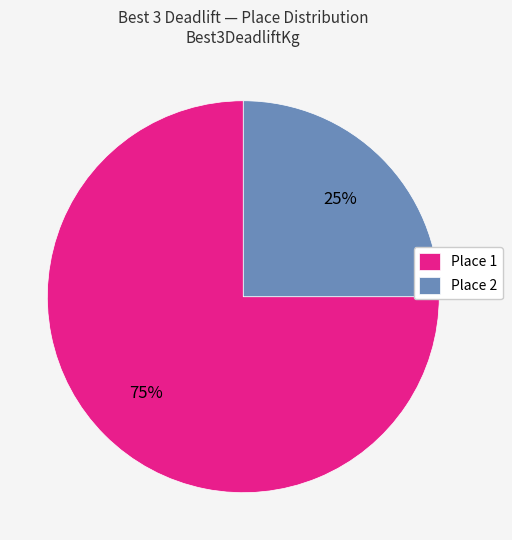

What percentage is the Place 1 slice, to the nearest percent?

75%